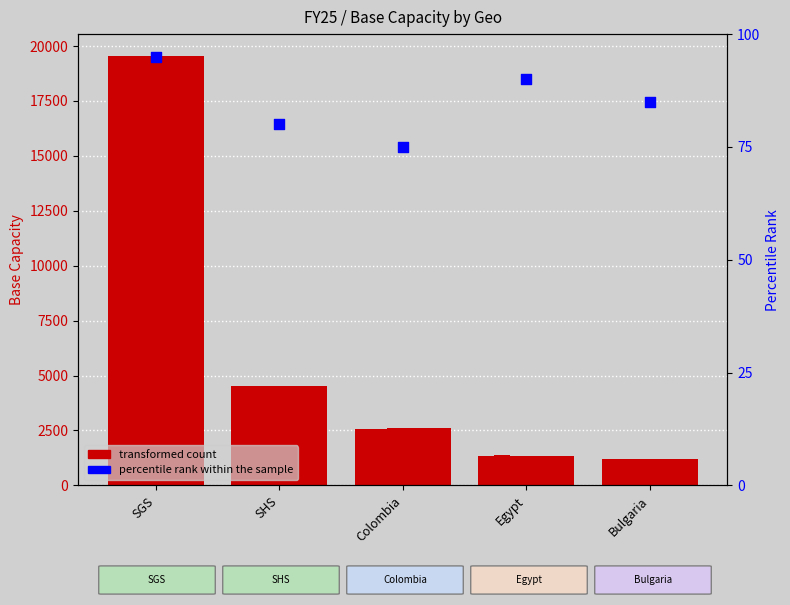

At which category is the sum across all series the highest?

SGS